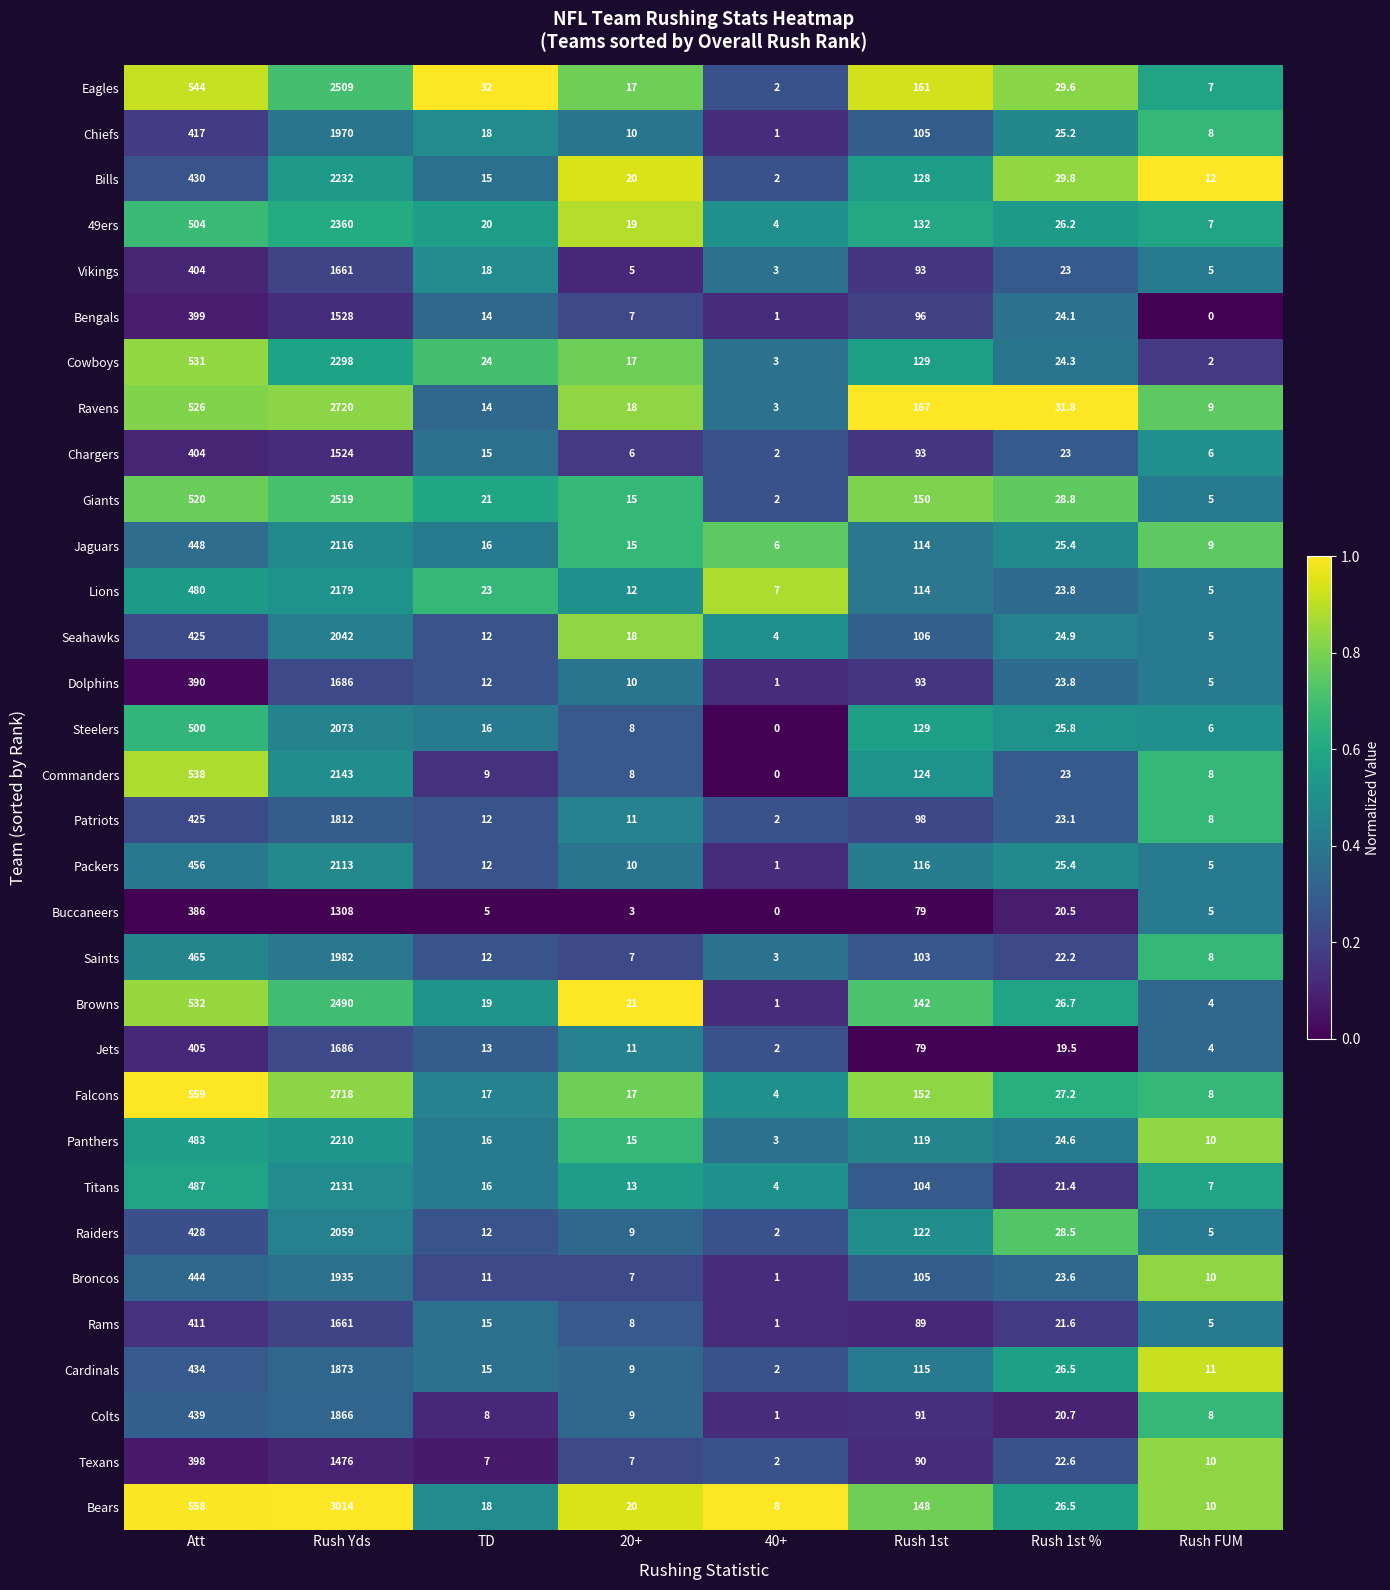

Which series has the widest spread of values?

Bears